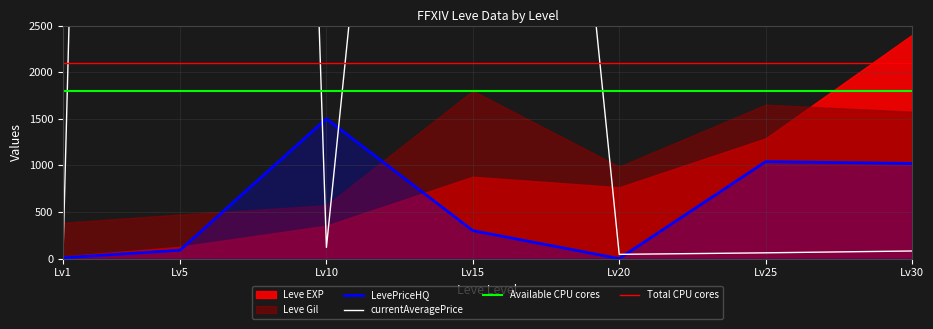

The value of LevePriceHQ at Lv5 is 90.0. True or false?

True